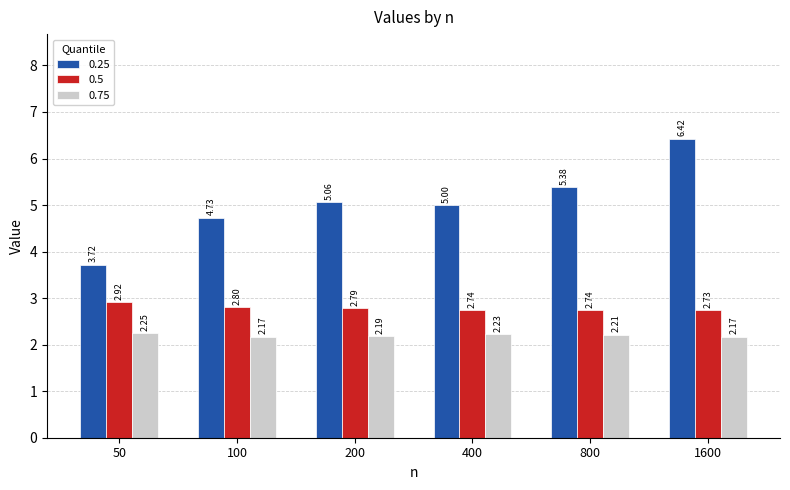

Rank the series by their maximum value, from lowest to highest.

0.75, 0.5, 0.25